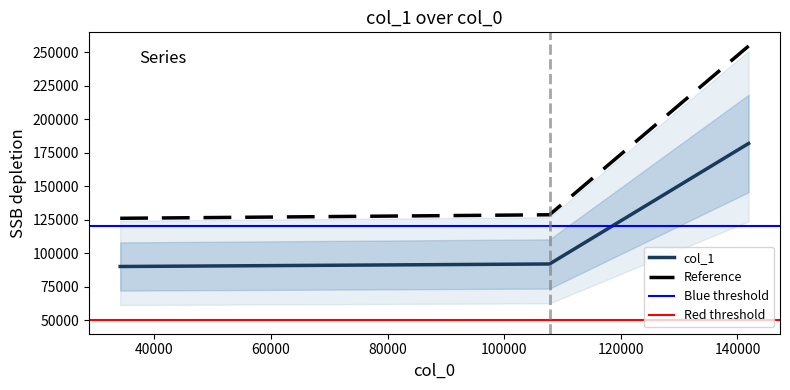

What is the difference between the maximum and minimum values?

91818